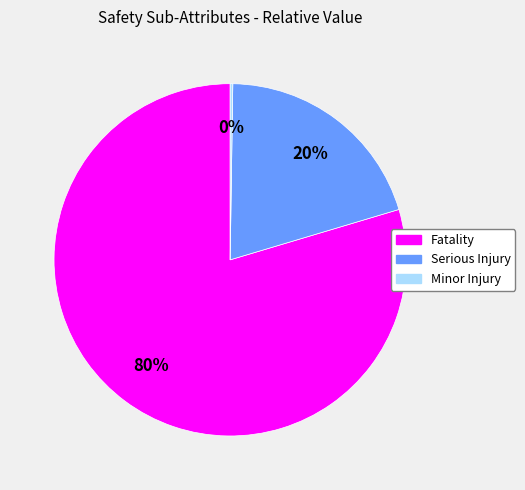

What is the largest slice in the pie chart?

Fatality